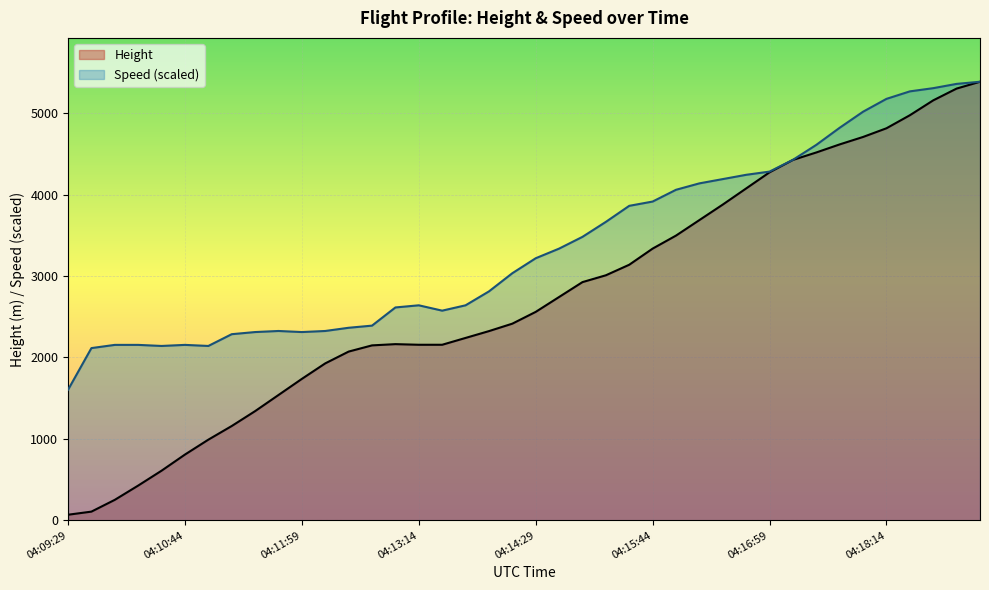

At which category is the sum across all series the highest?

04:19:14